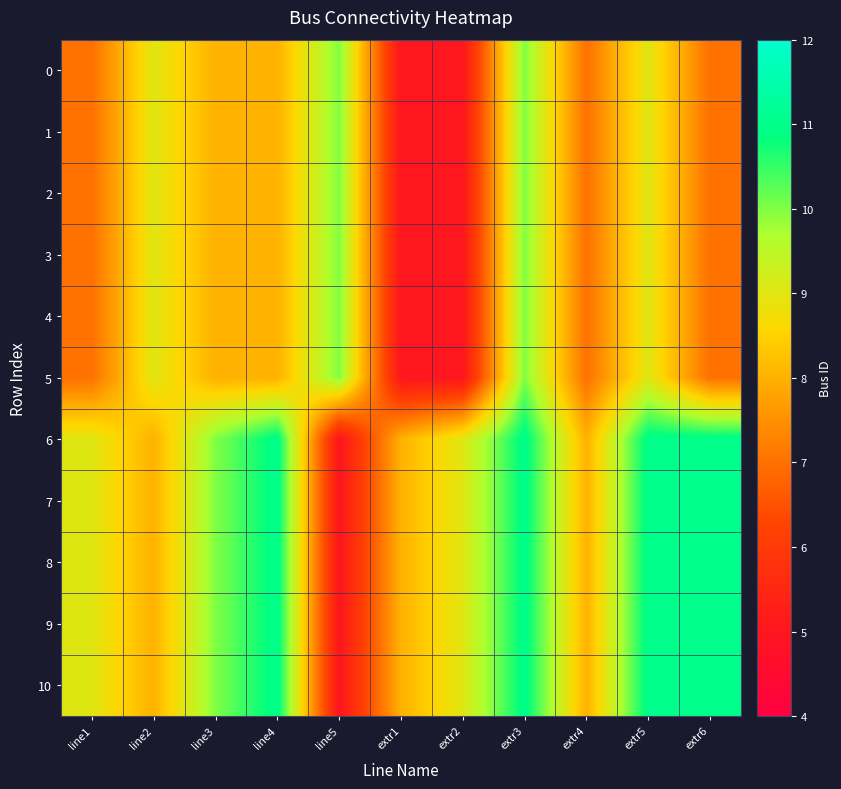

List the series in order of their peak value, highest first.

6, 7, 8, 9, 10, 0, 1, 2, 3, 4, 5